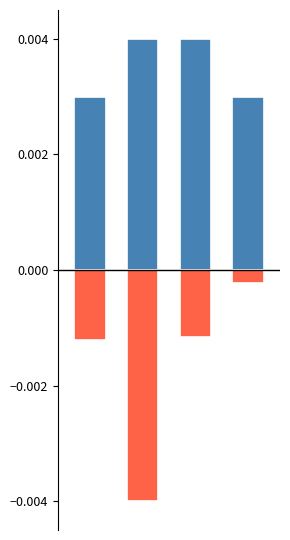

List the series in order of their peak value, highest first.

startingK, construal_resp.rt (neg)